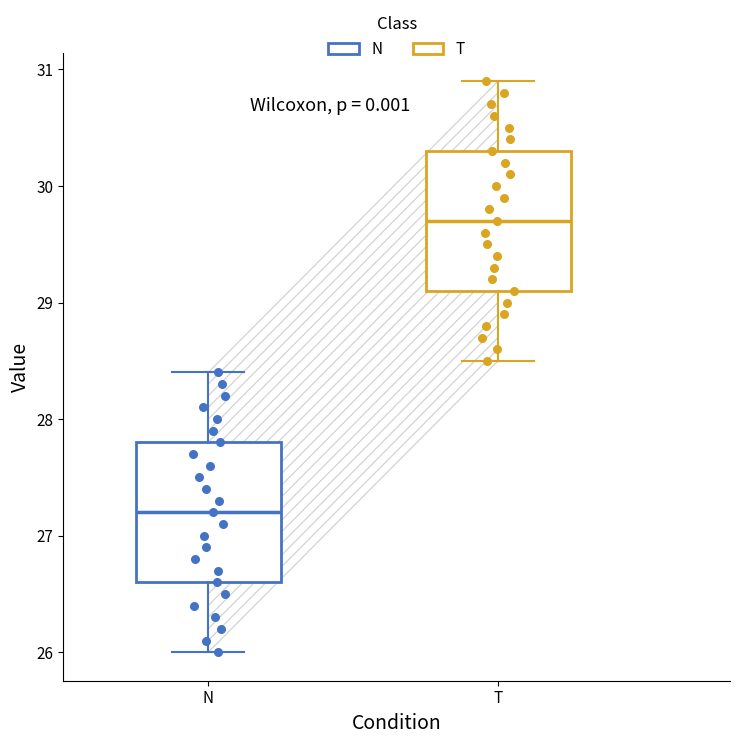

Reading left to right, transcribe this box plot: for each box, give where its median line is, the range the box spans, and where its two whiskers end, as read against the y-axis. The values are not printed on the chart, so give them approximately, as read against the axis.

N: median 27.2, box 26.6 to 27.8, whiskers 26.0 to 28.4
T: median 29.7, box 29.1 to 30.3, whiskers 28.5 to 30.9